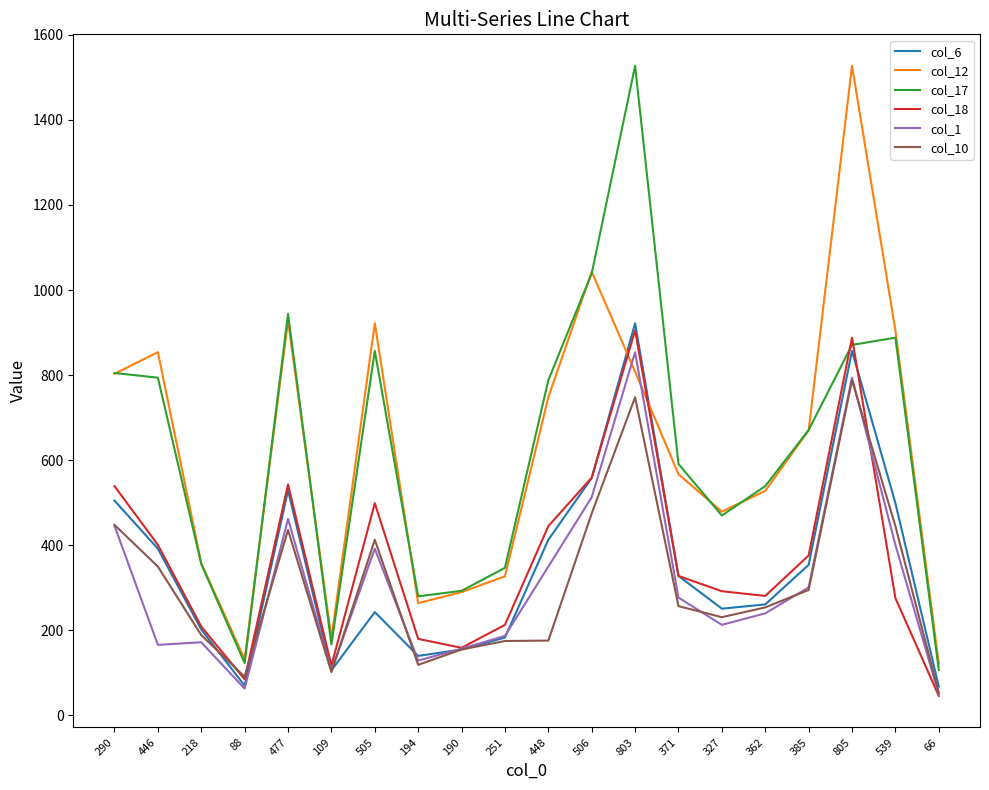

What is the average value of the col_12 series?

623